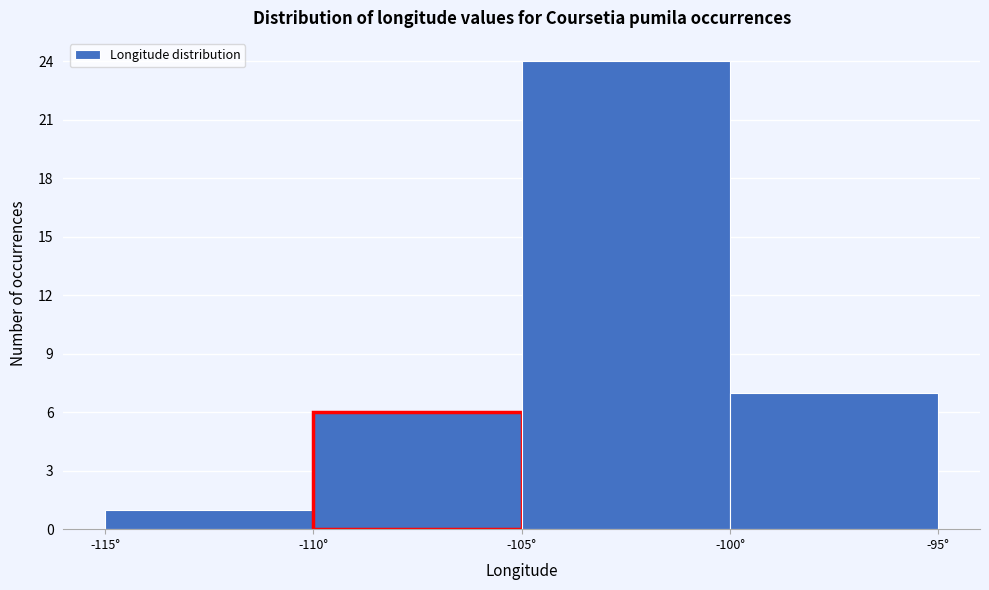

Over which range of the x-axis is the bar tallest?

-105 to -100